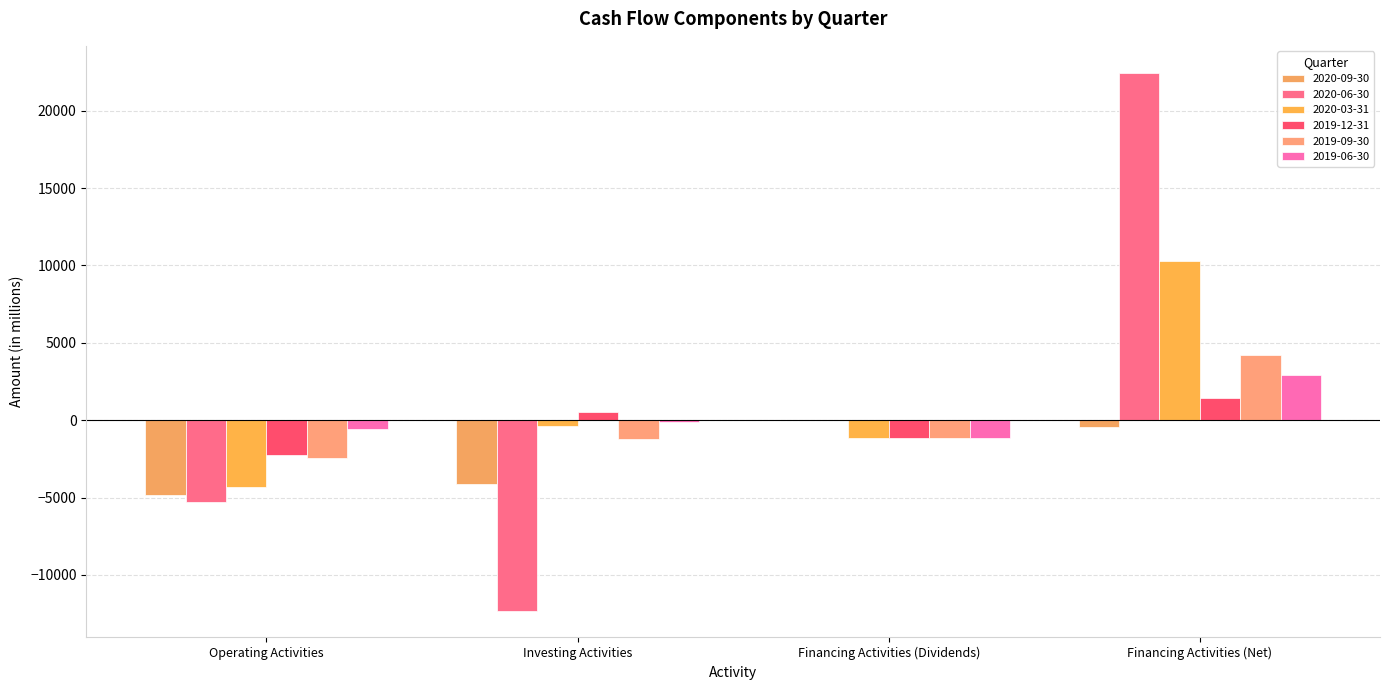

What is the sum of the 2019-09-30 values at Investing Activities and Financing Activities (Dividends)?

-2350